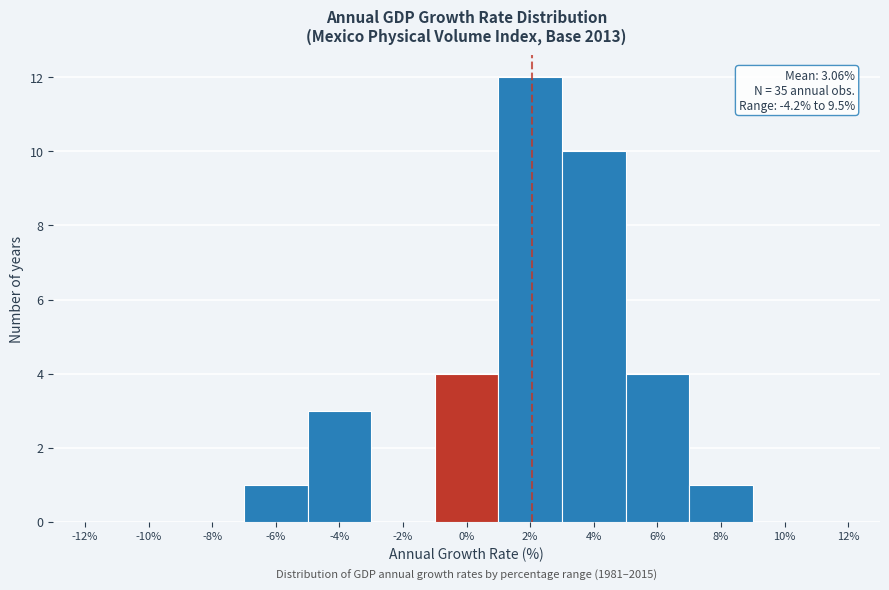

Reading right to left, list all the values displayed in this chart.

12%=0	10%=0	8%=1	6%=4	4%=10	2%=12	0%=4	-2%=0	-4%=3	-6%=1	-8%=0	-10%=0	-12%=0